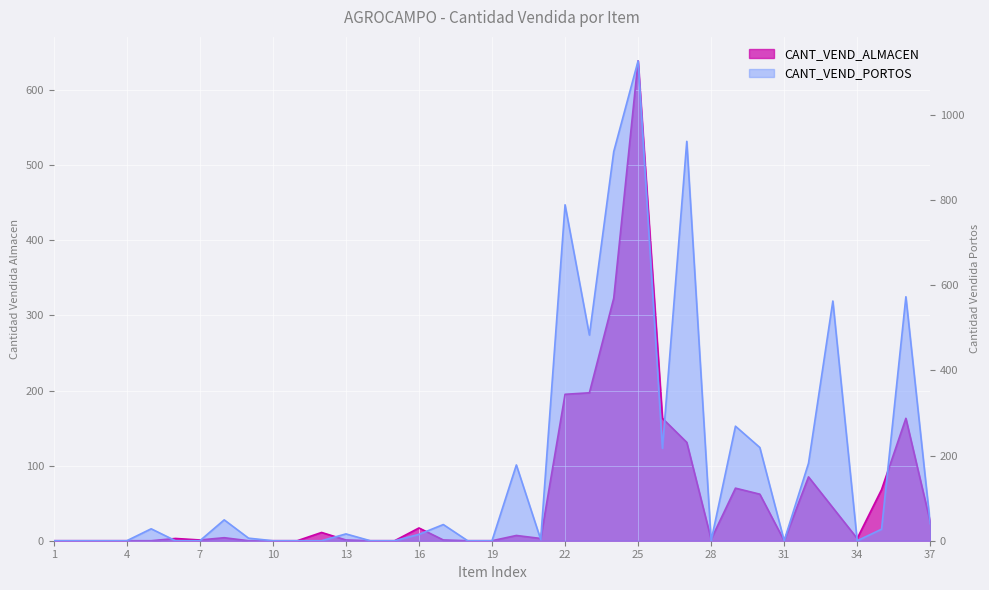

Is it true that CANT_VEND_ALMACEN equals 0 at 2?

True